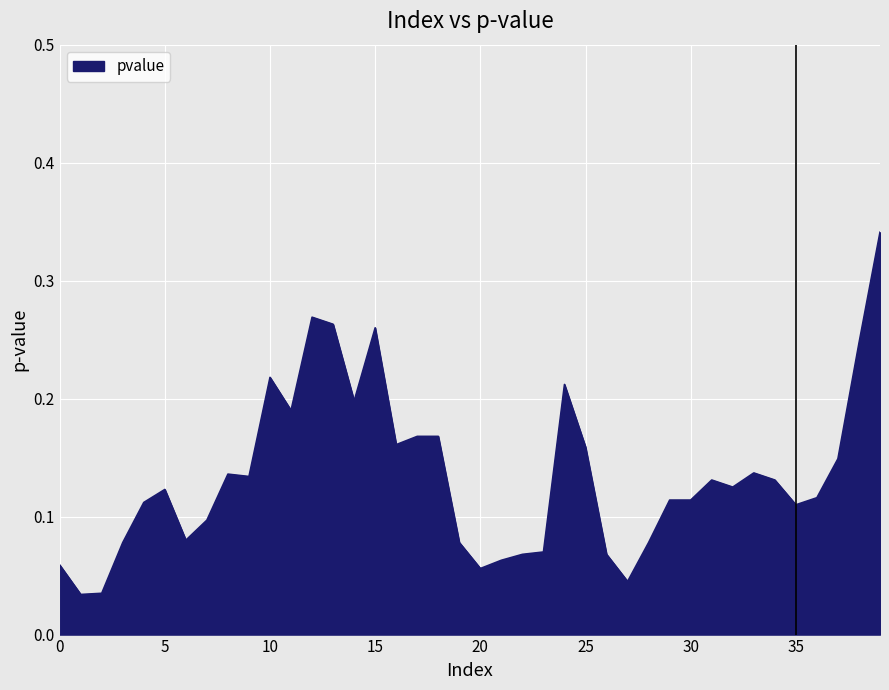

How many interior local peaks (higher than both neighbors) does the data have?

8